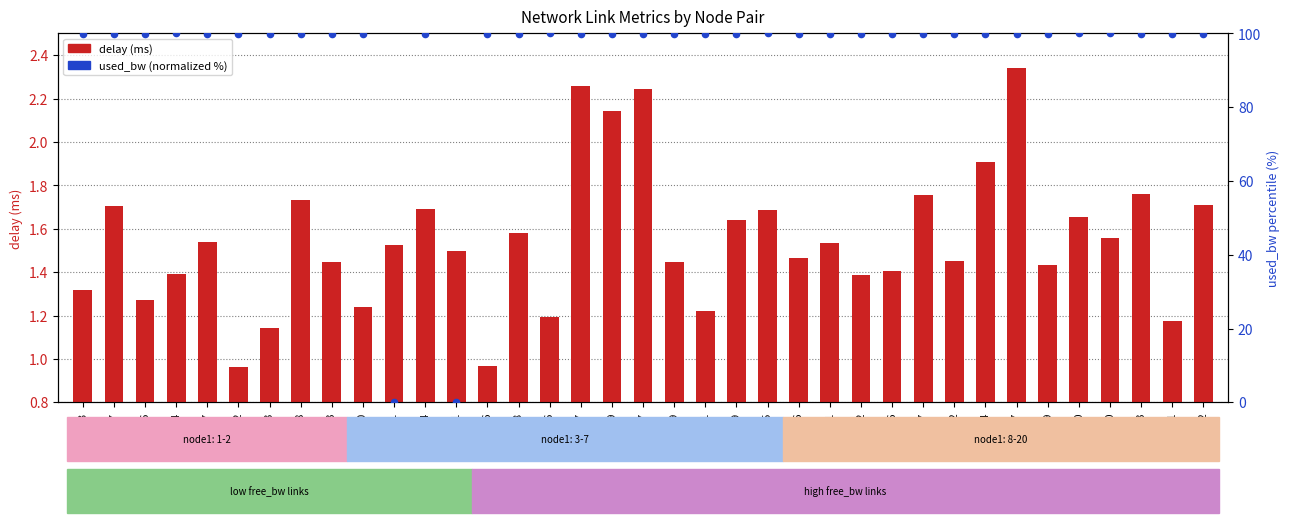

What is the total value across all series at 6-7?

102.2